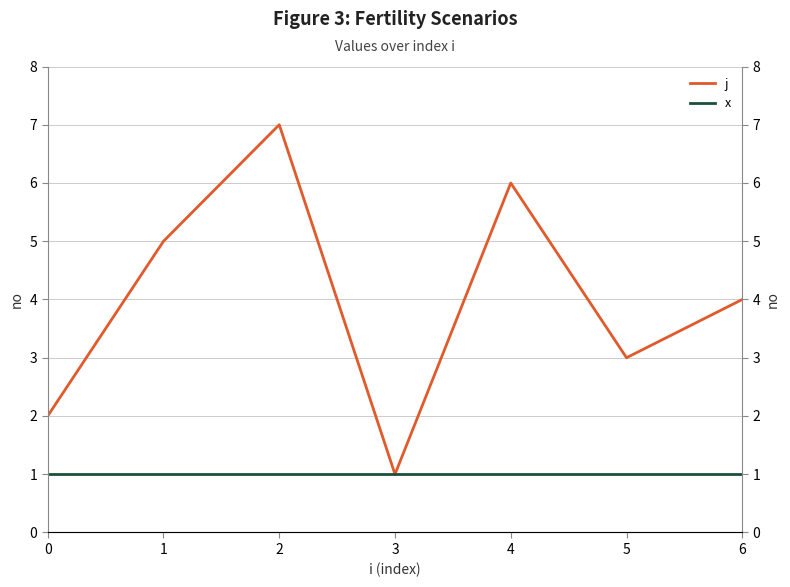

Rank the categories by x value from lowest to highest.

0, 1, 2, 3, 4, 5, 6